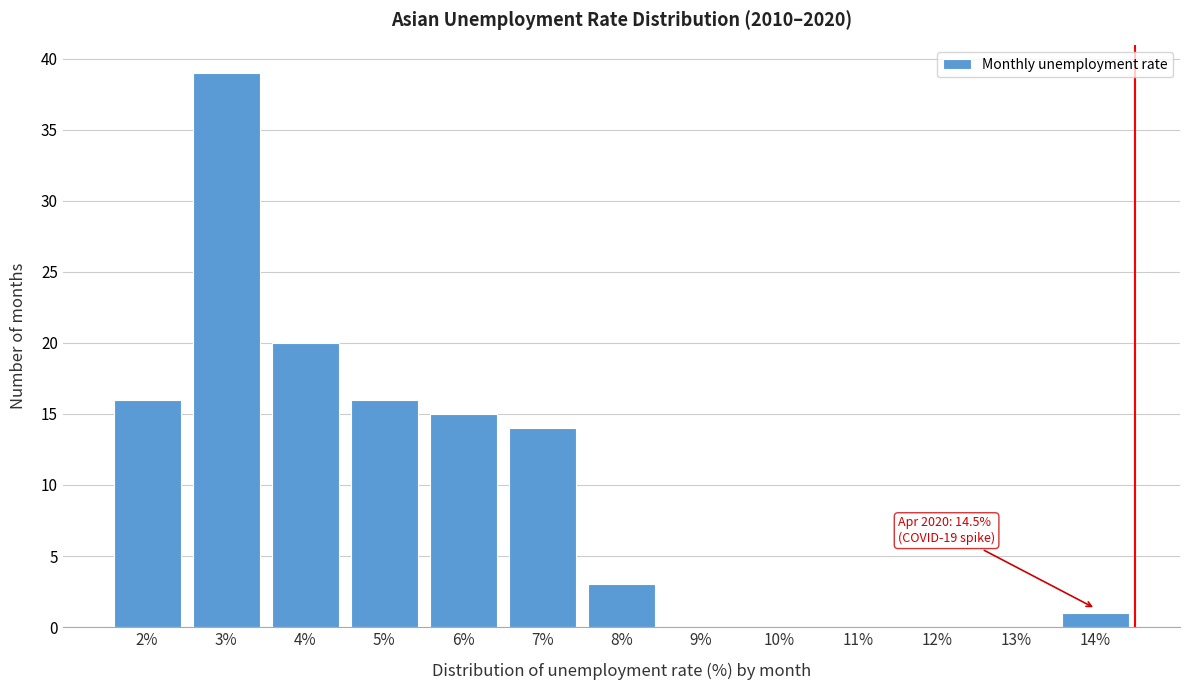

Reading left to right, list all the values displayed in this chart.

2%=16	3%=39	4%=20	5%=16	6%=15	7%=14	8%=3	9%=0	10%=0	11%=0	12%=0	13%=0	14%=1